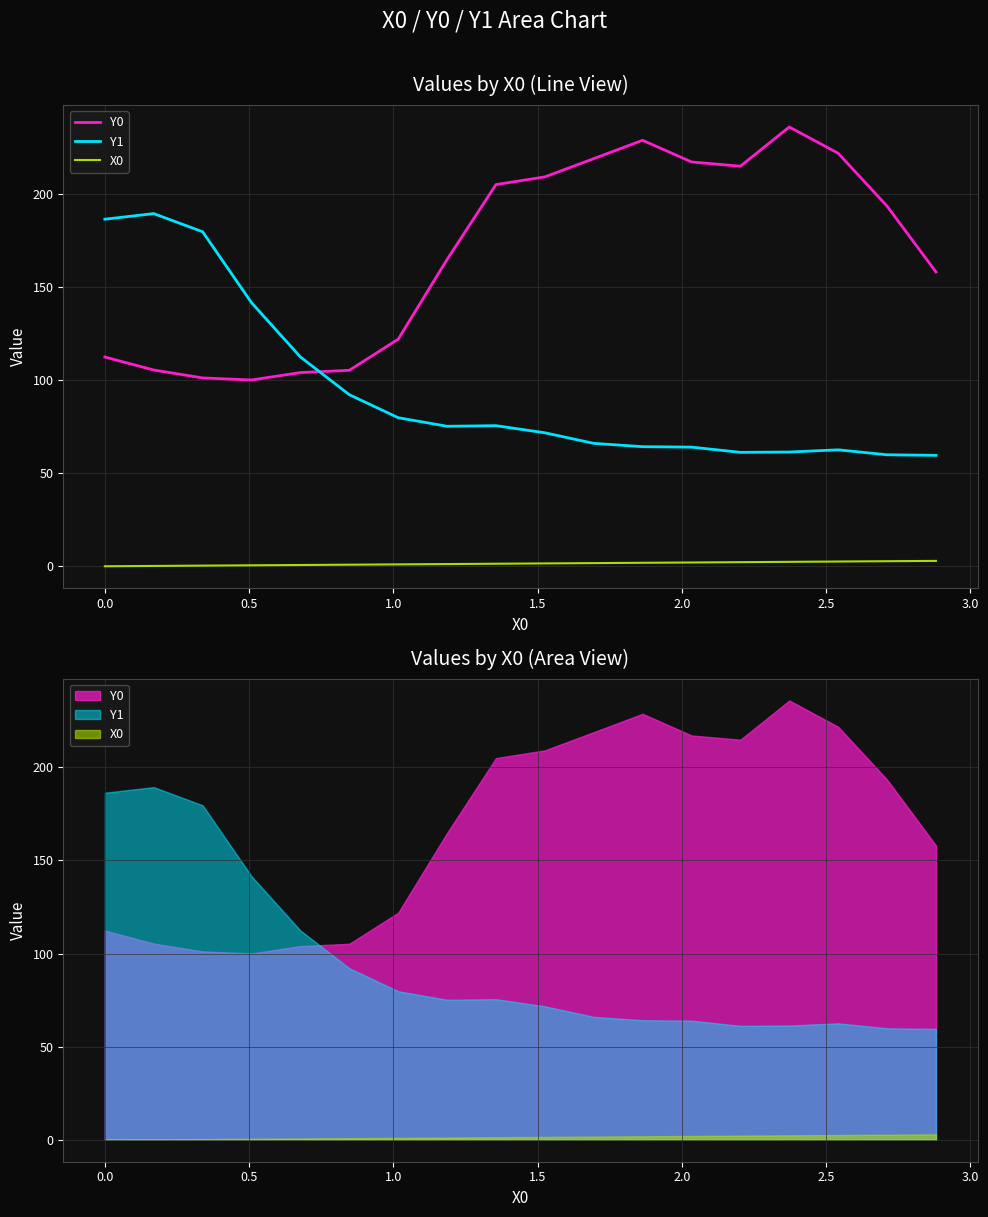

What is the difference between the maximum and minimum values in the X0 series?

2.9